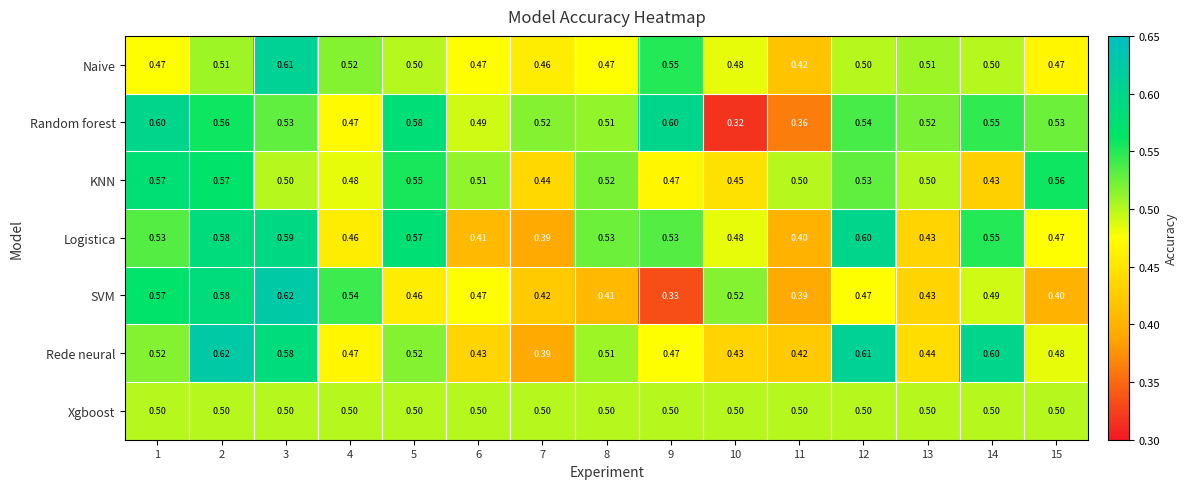

Is the value of SVM at 4 greater than the value of Logistica at 10?

Yes